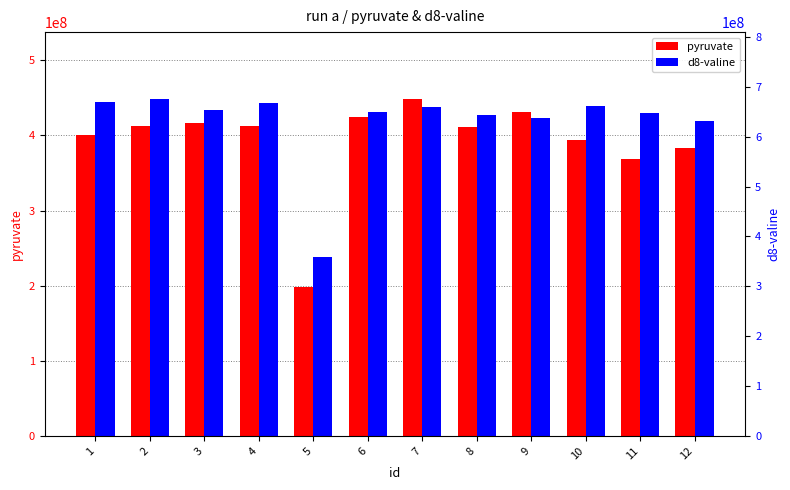

What is the difference between the second highest and minimum values in the pyruvate series?

233000000